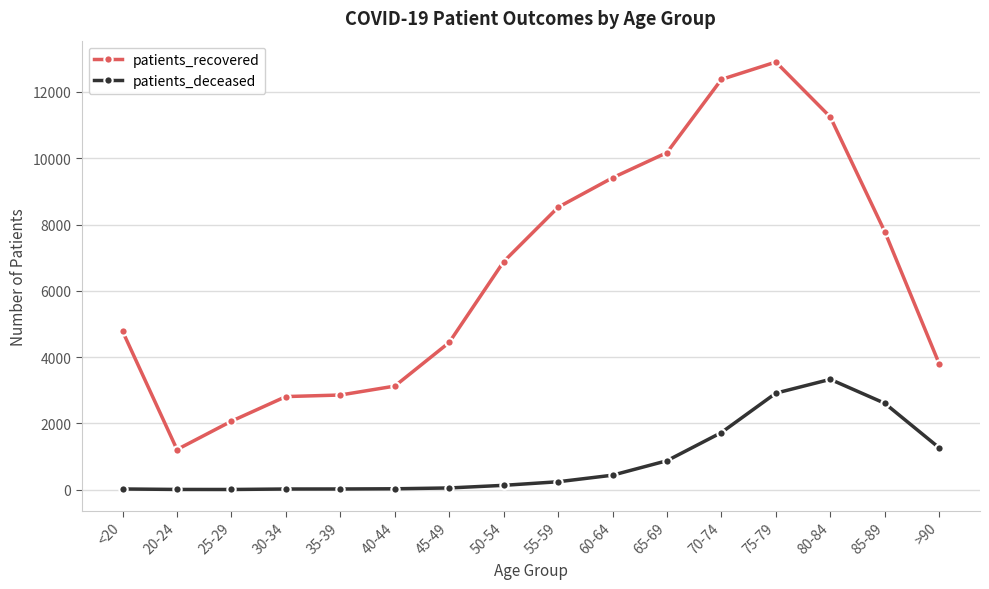

List the series in order of their peak value, highest first.

patients_recovered, patients_deceased